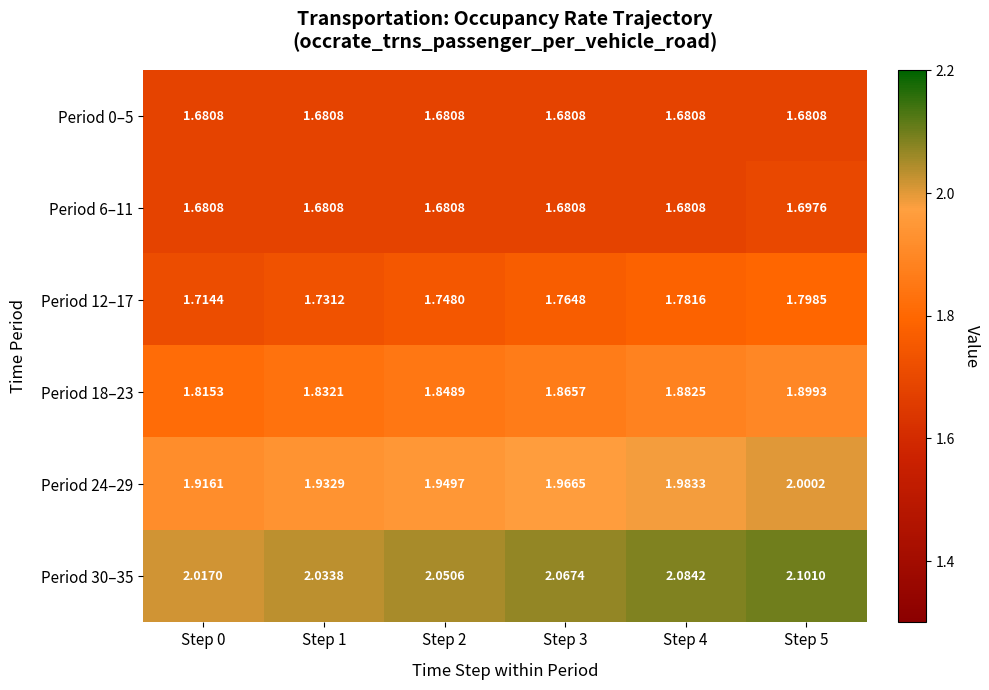

How many distinct data groups are displayed?

6